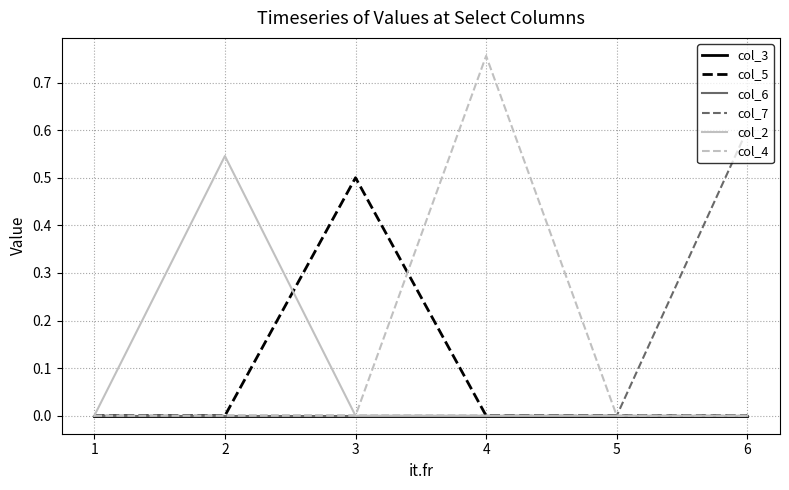

Rank the categories by col_5 value from lowest to highest.

1, 2, 4, 5, 6, 3